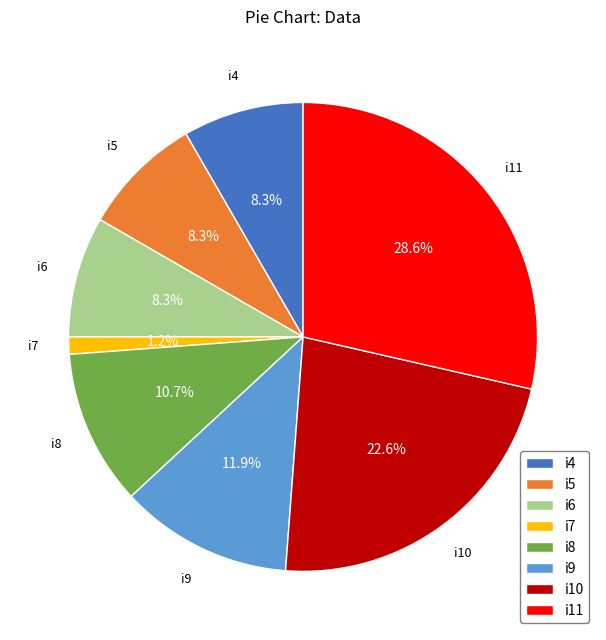

What percentage do i7 and i10 together represent?

23.8%